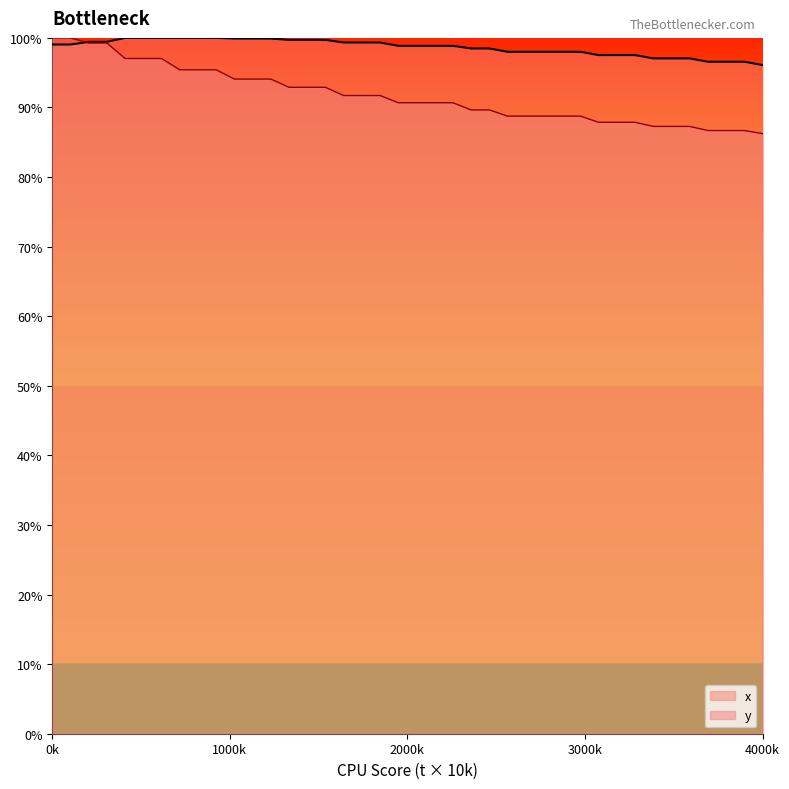

Reading right to left, transcribe all the data shown in this chart.

x: 96.1	96.6	96.6	96.6	97.1	97.1	97.1	97.5	97.5	97.5	98.0	98.0	98.0	98.0	98.0	98.5	98.5	98.9	98.9	98.9	98.9	99.3	99.3	99.3	99.7	99.7	99.7	99.9	99.9	99.9	100.0	100.0	100.0	100.0	100.0	100.0	99.4	99.4	99.0	99.0
y: 86.2	86.7	86.7	86.7	87.3	87.3	87.3	87.9	87.9	87.9	88.8	88.8	88.8	88.8	88.8	89.6	89.6	90.7	90.7	90.7	90.7	91.7	91.7	91.7	92.9	92.9	92.9	94.1	94.1	94.1	95.4	95.4	95.4	97.0	97.0	97.0	99.3	99.3	100.0	100.0